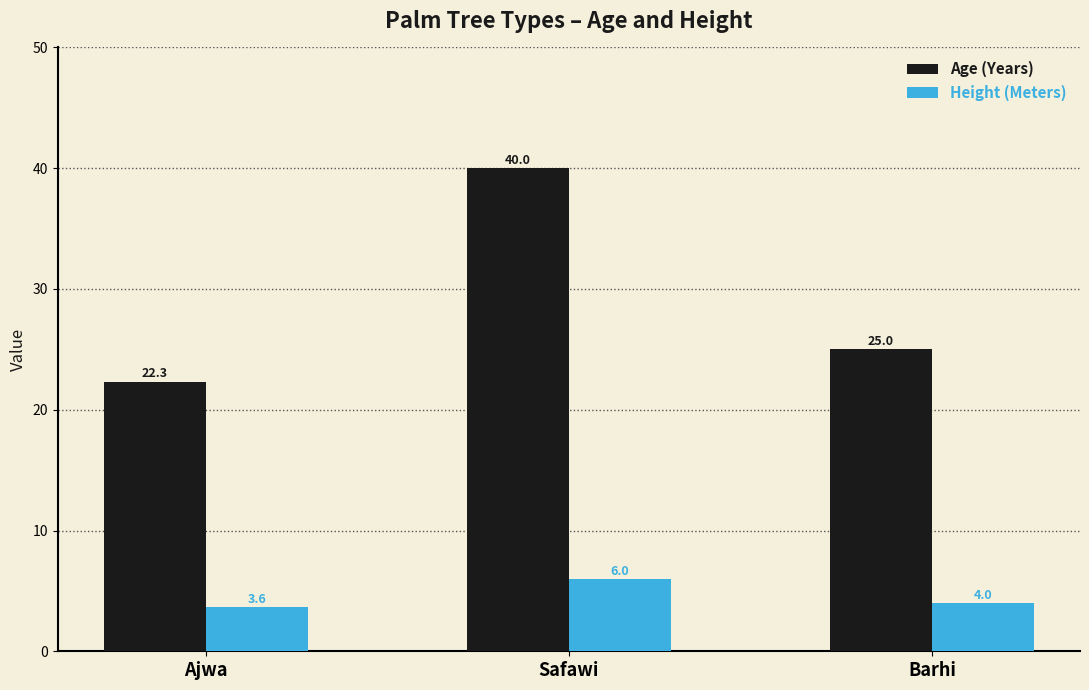

How many Height (Meters) values are between 3 and 6?

3